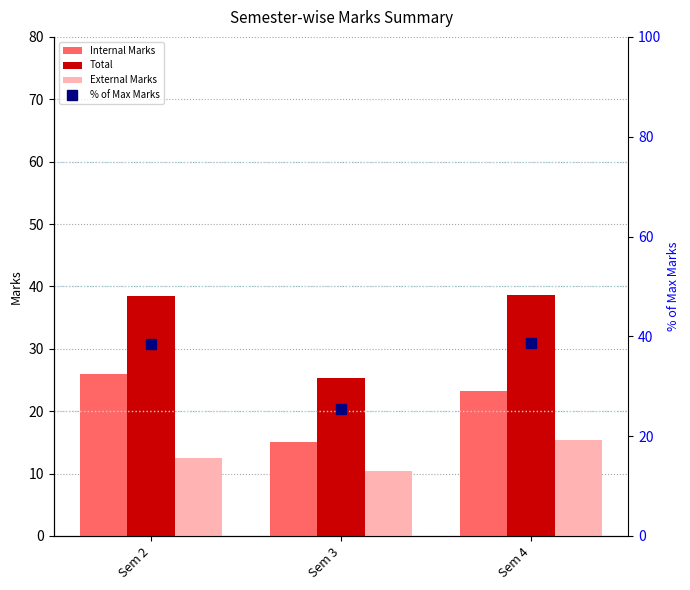

Rank the series by their maximum value, from lowest to highest.

External Marks, Internal Marks, Total, % of Max Marks